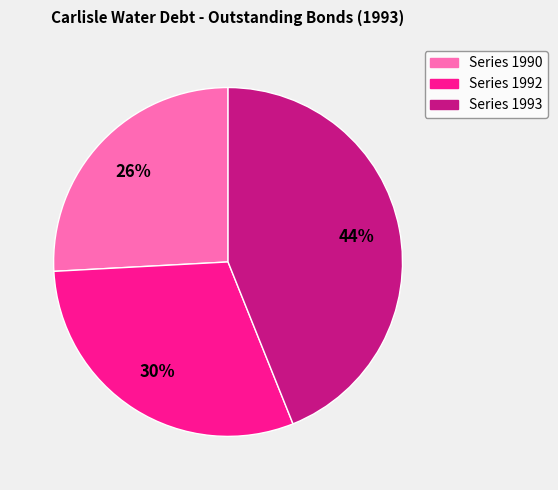

Which slice is the smallest?

Series 1990